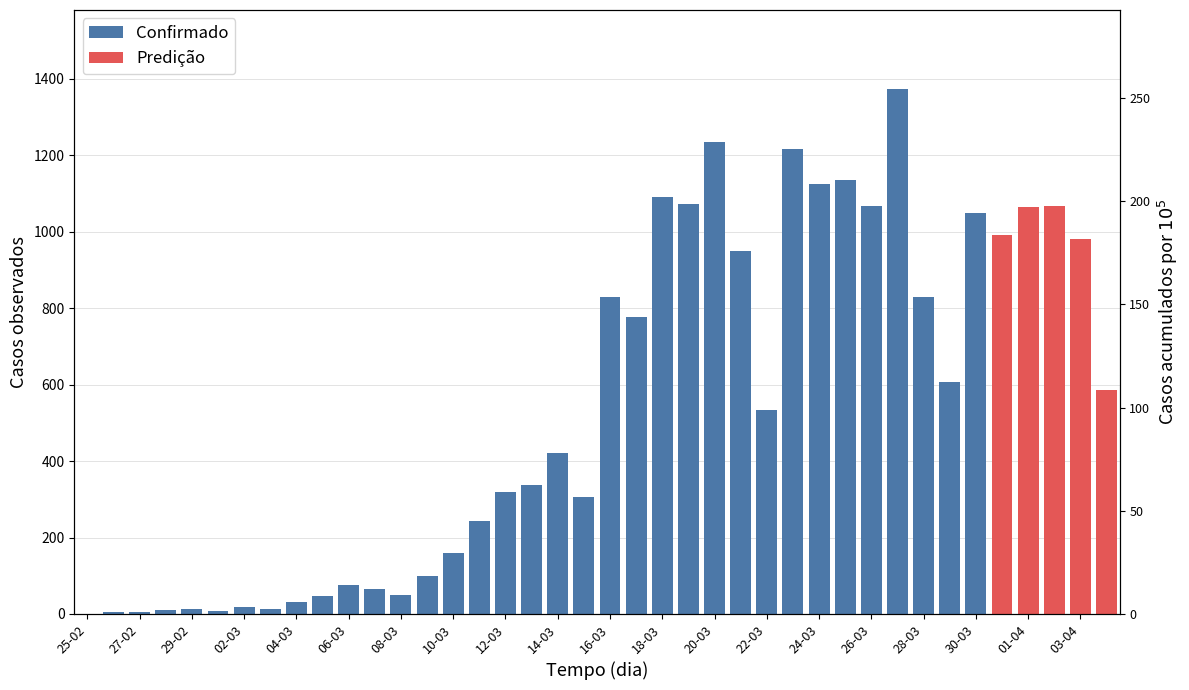

Is it true that the value at 12-03 is 8.0?

False